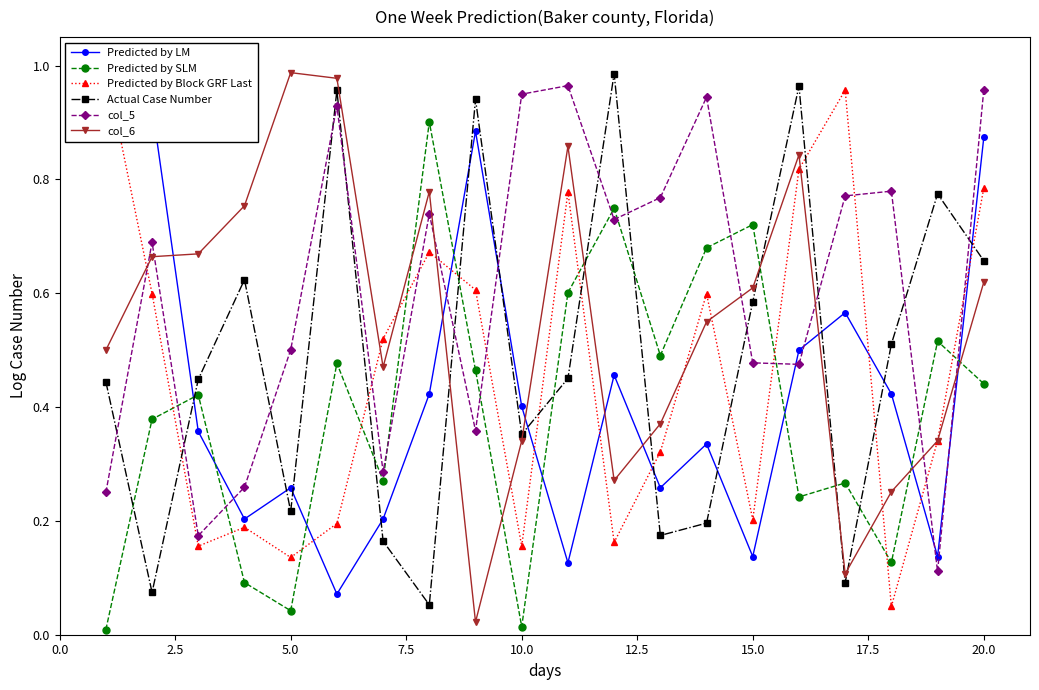

True or false: col_6 and Actual Case Number intersect in this chart.

True